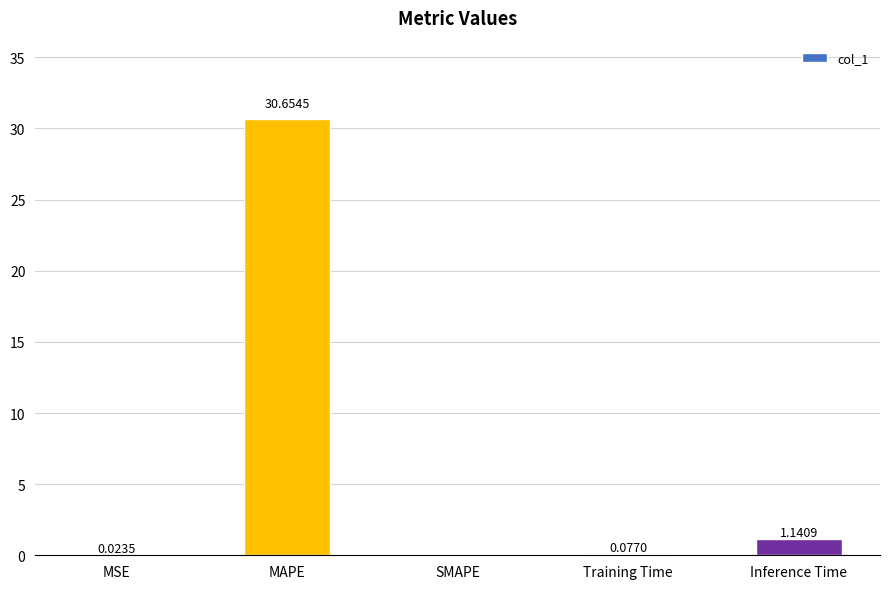

Which has a higher value, Training Time or Inference Time?

Inference Time